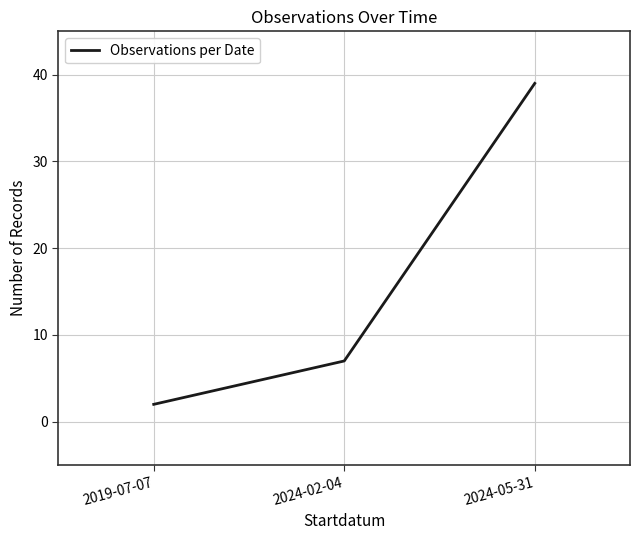

True or false: the data shows 39 at 2024-05-31.

True